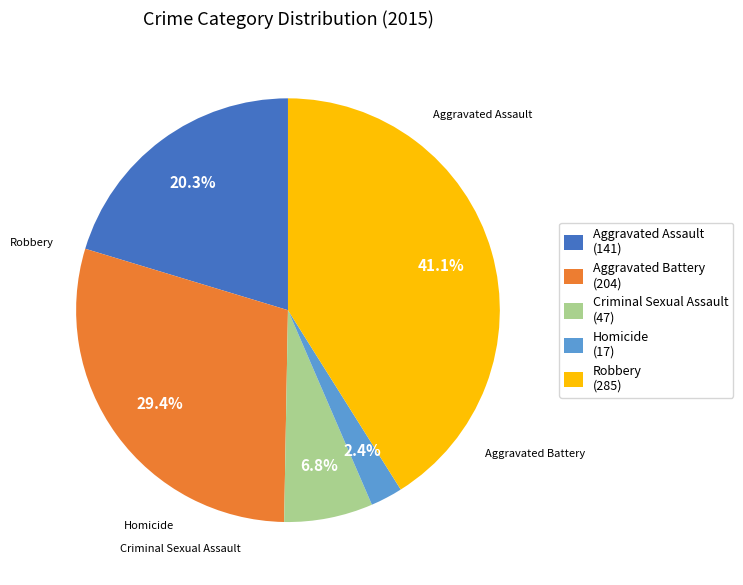

Do Robbery (285) and Aggravated Battery (204) together represent more than half of the pie?

Yes